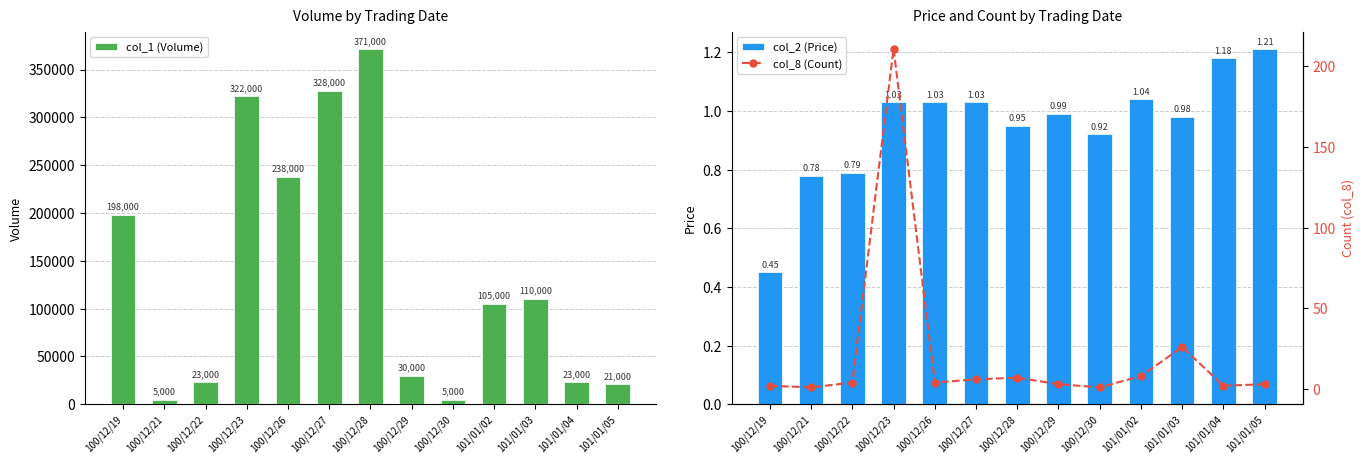

Reading left to right, list all the values displayed in this chart.

col_1 (Volume): 198000.0	5000.0	23000.0	322000.0	238000.0	328000.0	371000.0	30000.0	5000.0	105000.0	110000.0	23000.0	21000.0
col_2 (Price): 0.5	0.8	0.8	1.0	1.0	1.0	0.9	1.0	0.9	1.0	1.0	1.2	1.2
col_8 (Count): 2.0	1.0	4.0	211.0	4.0	6.0	7.0	3.0	1.0	8.0	26.0	2.0	3.0